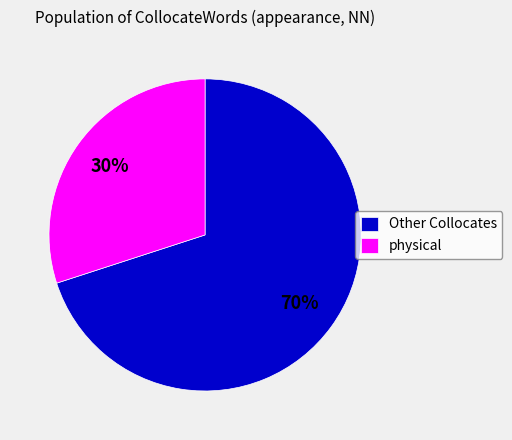

Rank the categories by value from lowest to highest.

physical, Other Collocates